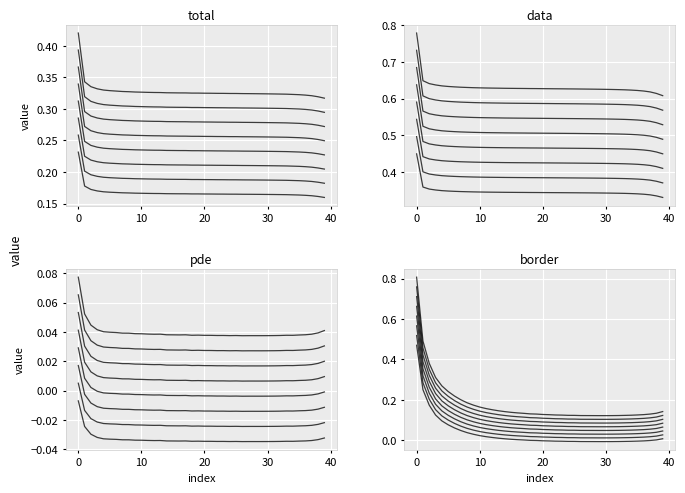

The border series shows 0.0 at 12. True or false?

True